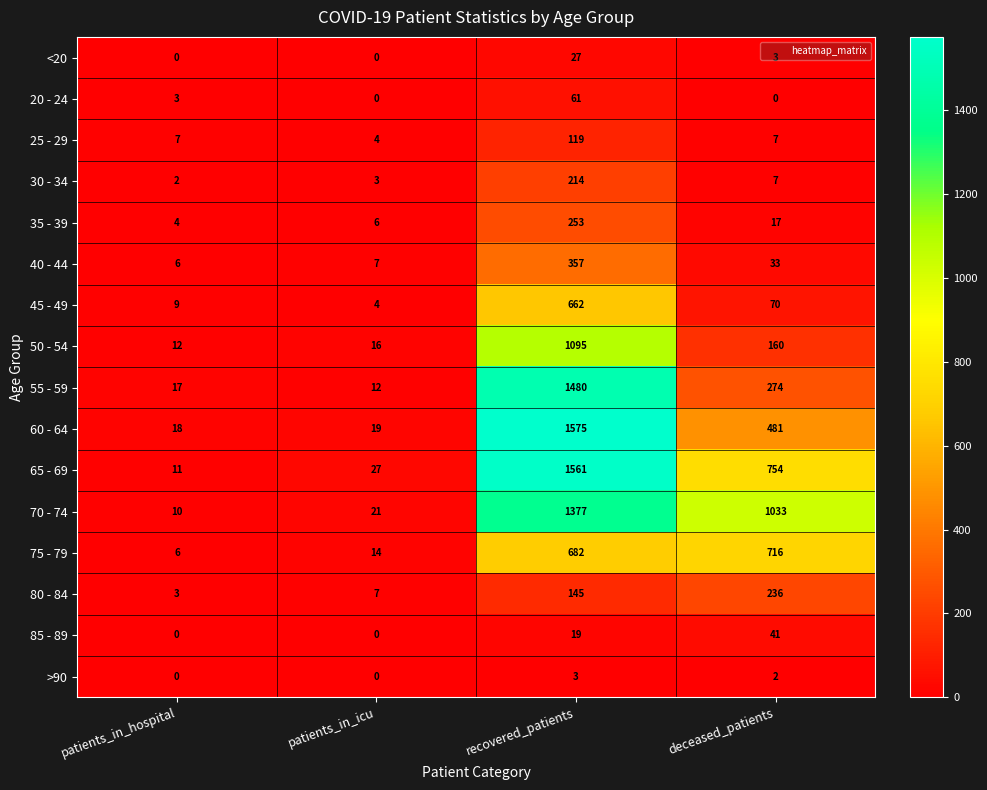

Which series has the largest range (max minus min)?

60 - 64